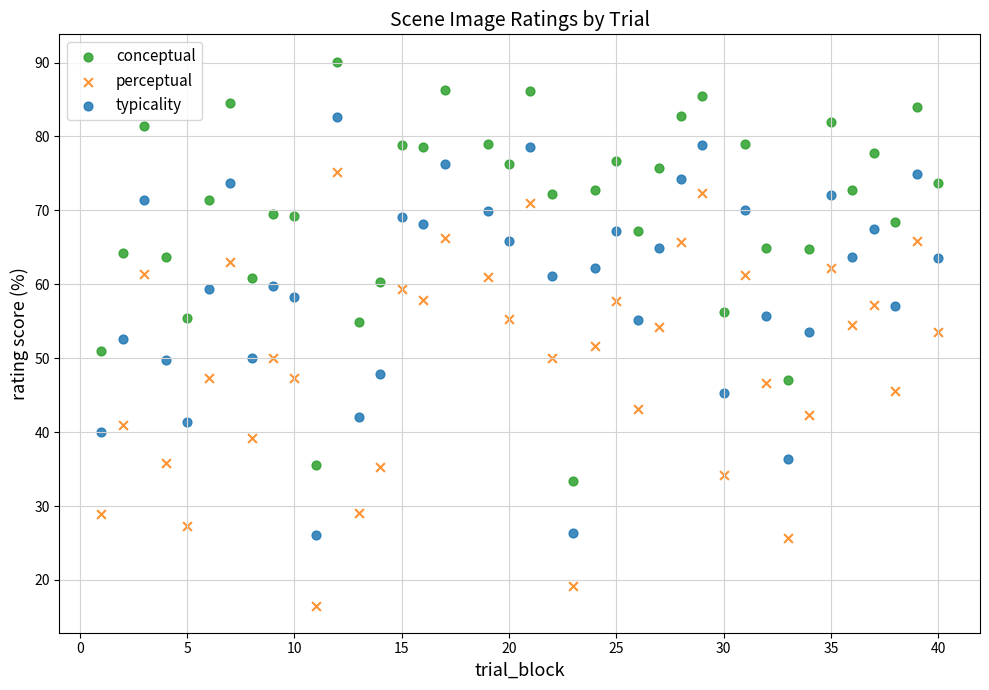

What are all the series names shown in the legend?

conceptual, perceptual, typicality